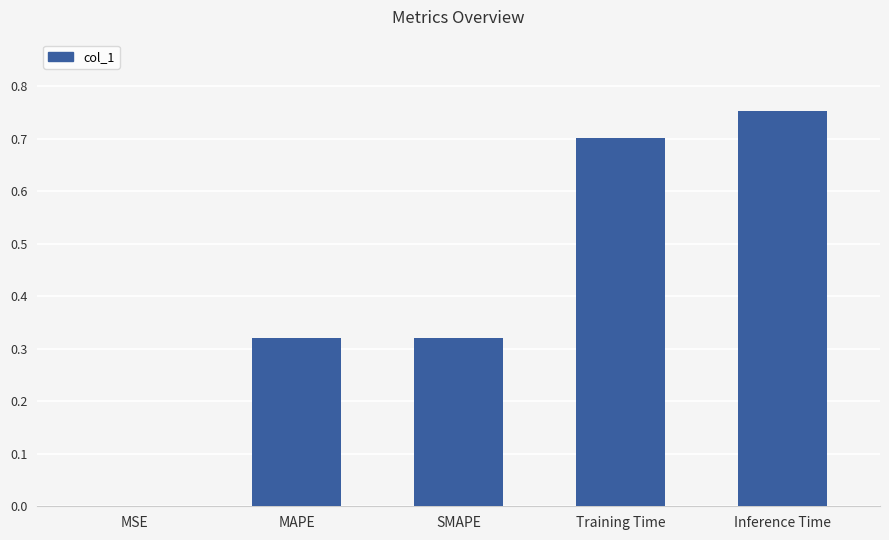

Which label corresponds to the largest value in the chart?

Inference Time